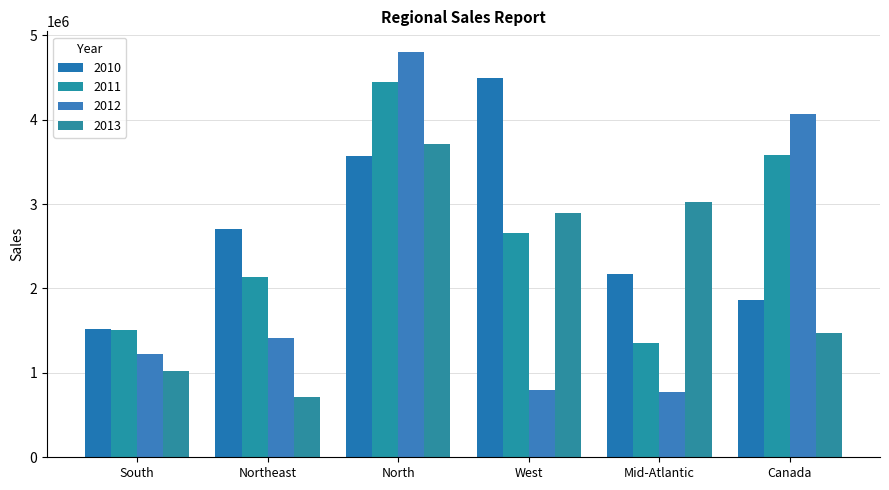

The 2010 series shows 2704237 at Northeast. True or false?

True